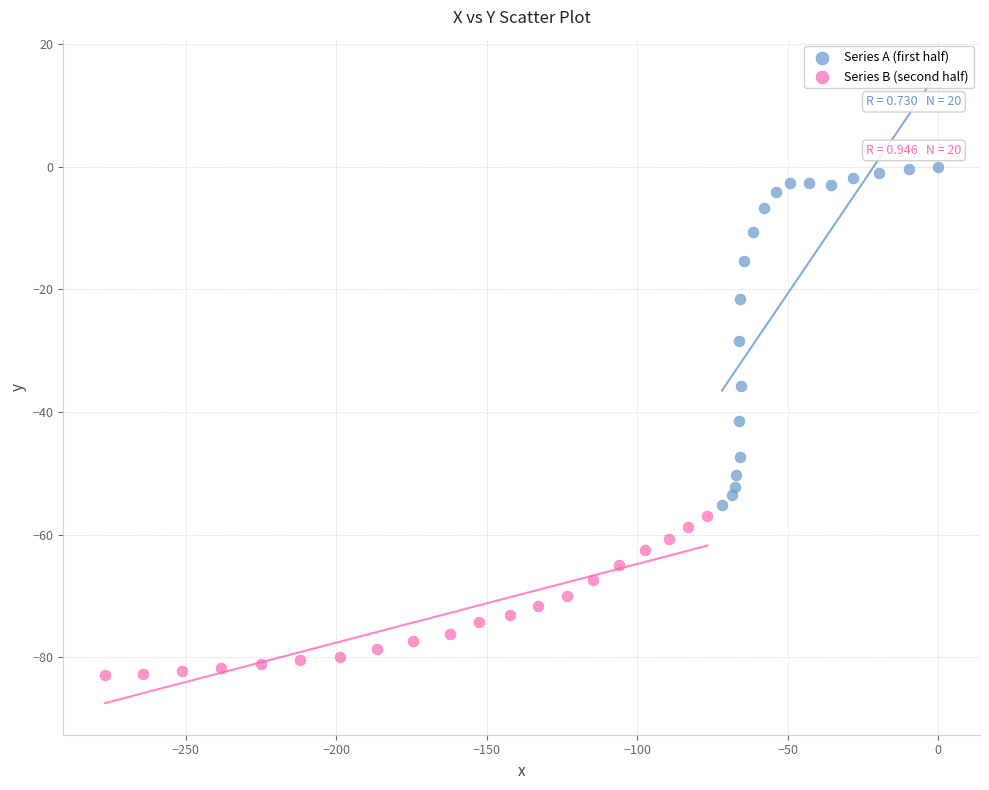

Which series contains the lowest Y value?

Series B (second half)